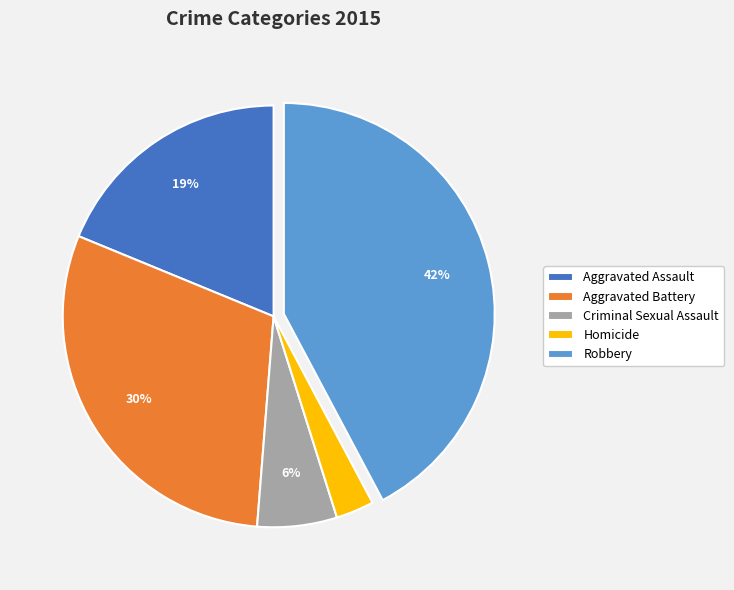

To the nearest percent, what portion does Aggravated Assault represent?

19%